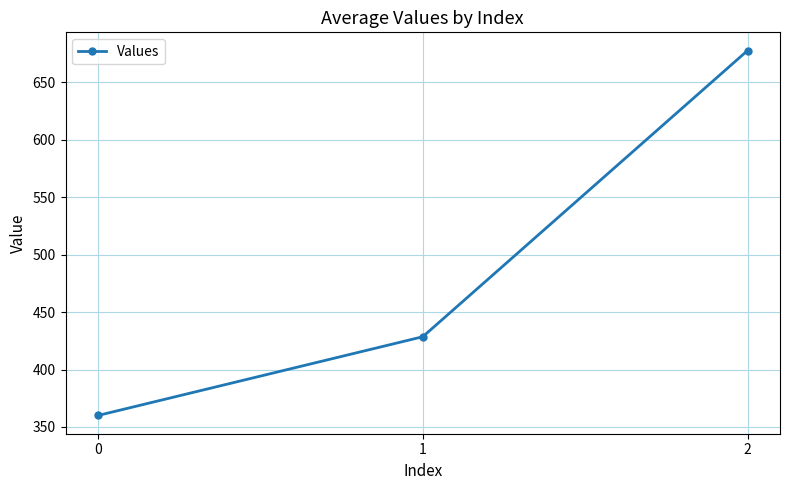

What is the average value?

488.8